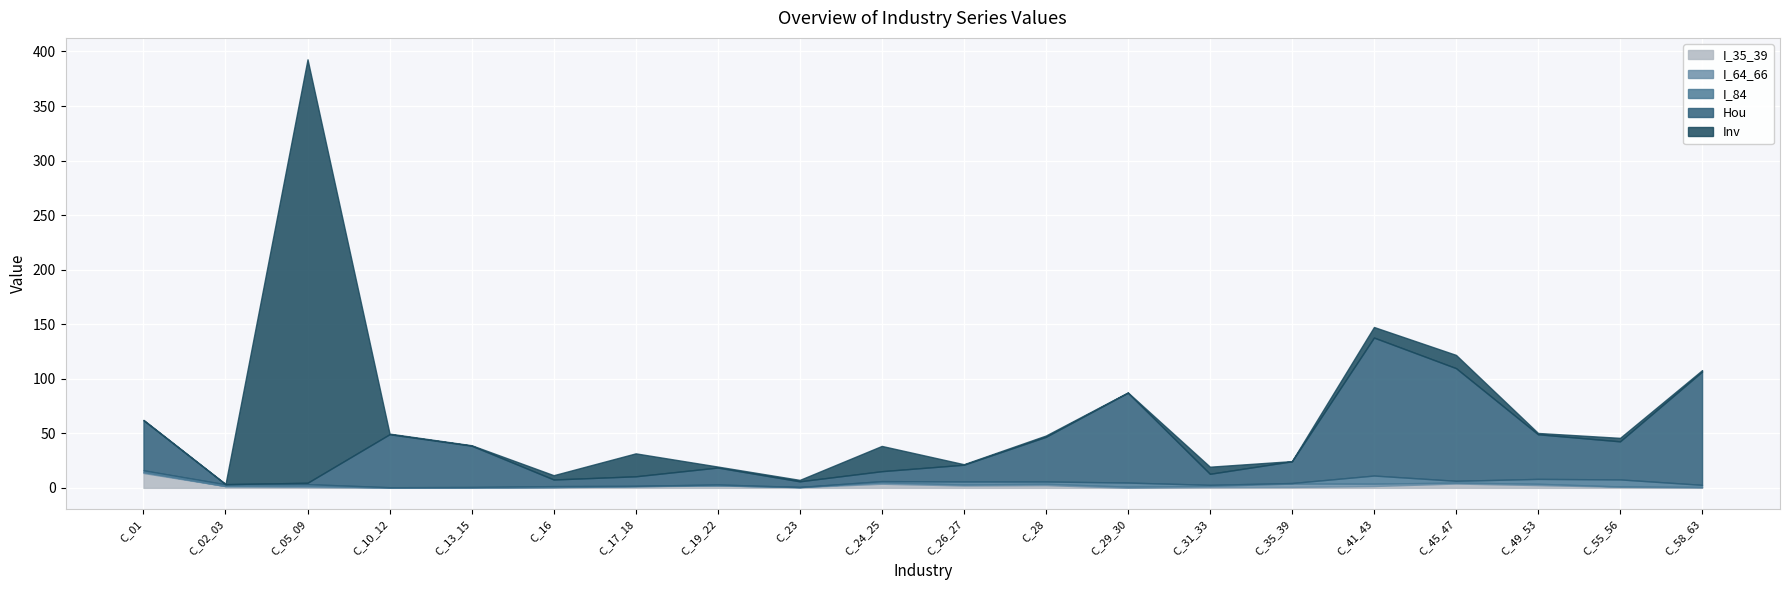

Is it true that I_64_66 equals 0.9 at C_58_63?

False